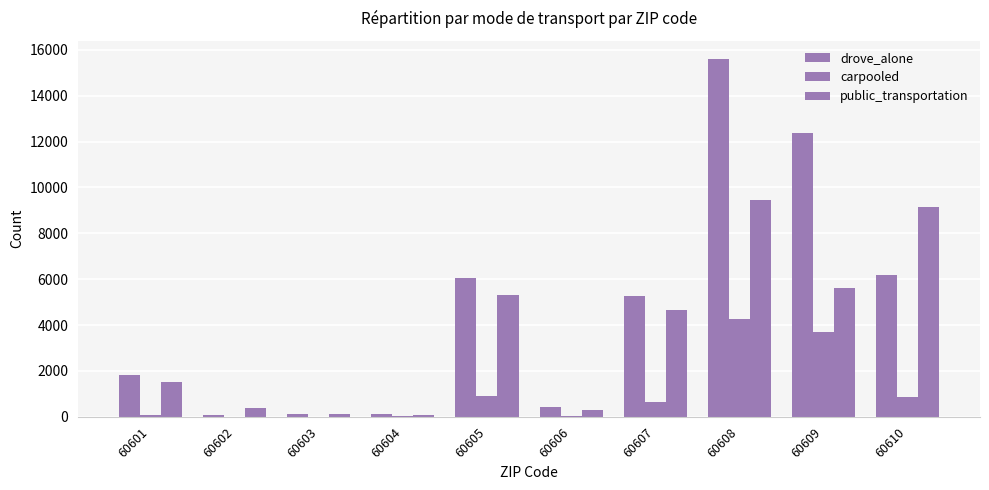

Count the number of categories in the chart.

10